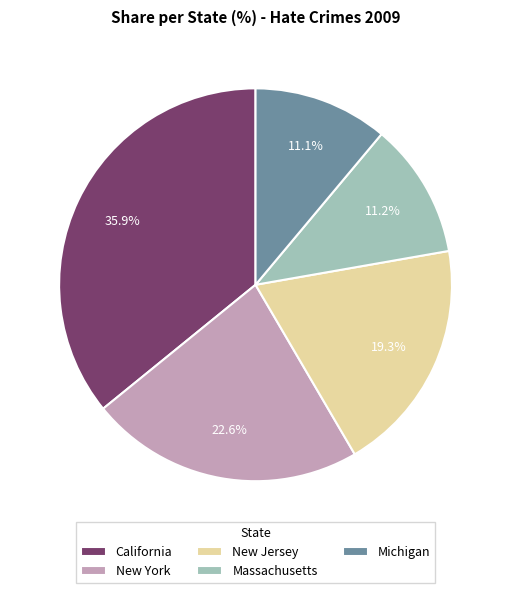

To the nearest percent, what is the average slice percentage?

20%